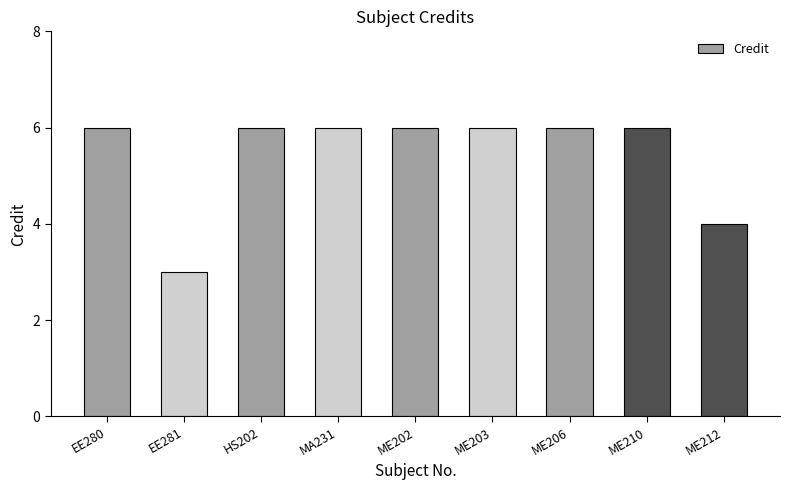

How many bars are there in total?

9